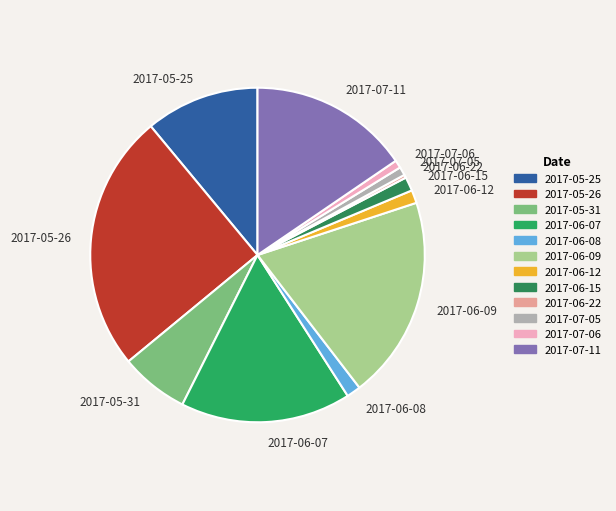

Is the sum of 2017-07-11 and 2017-06-12 greater than half?

No